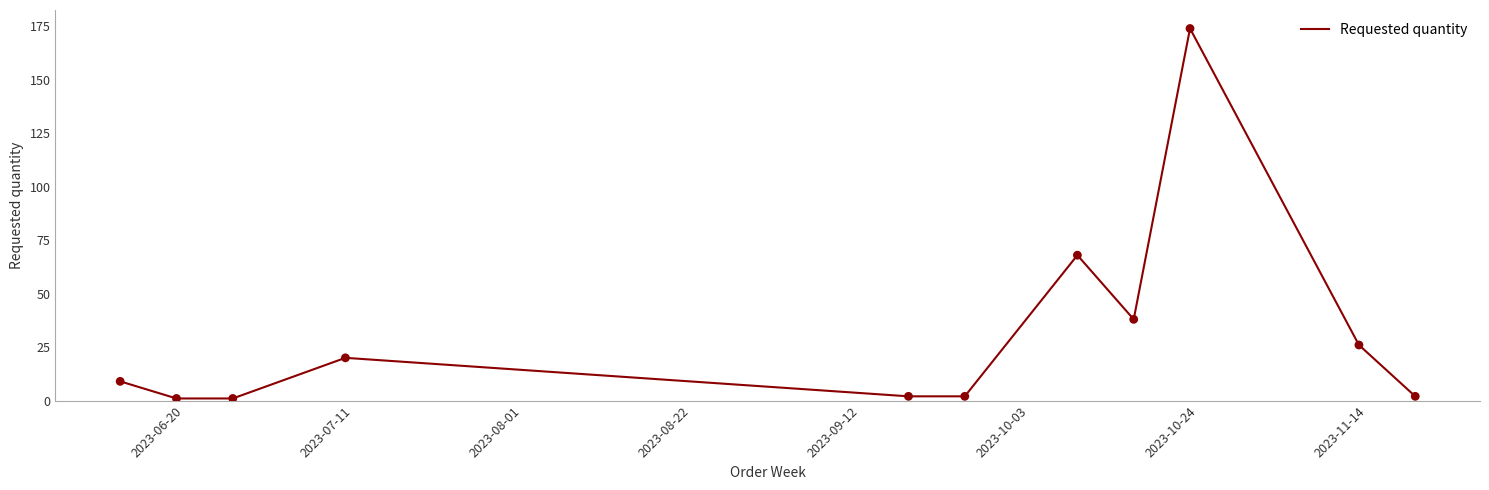

What is the difference between the maximum and minimum values?

173